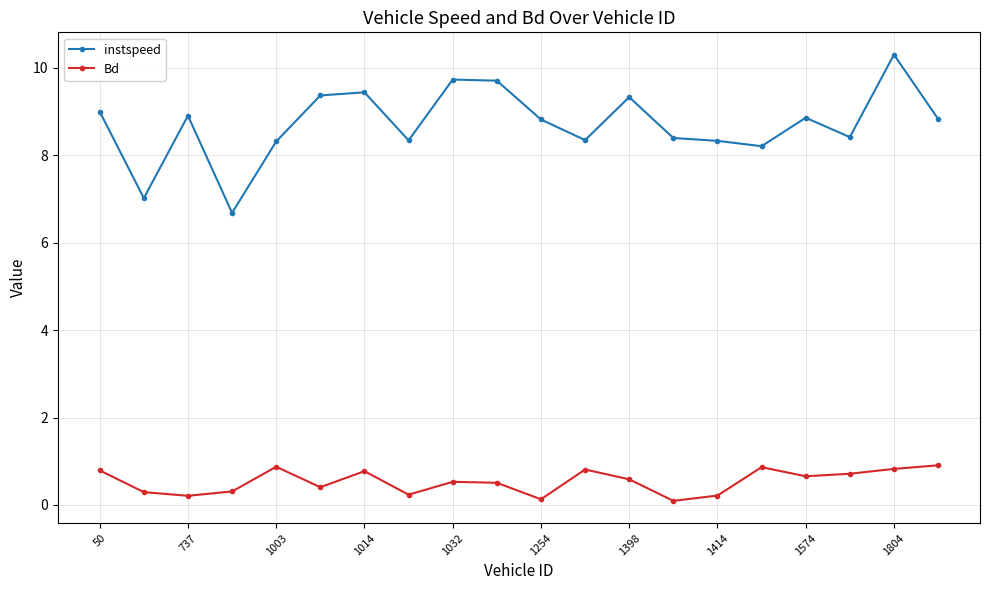

Count the number of data series in this chart.

2